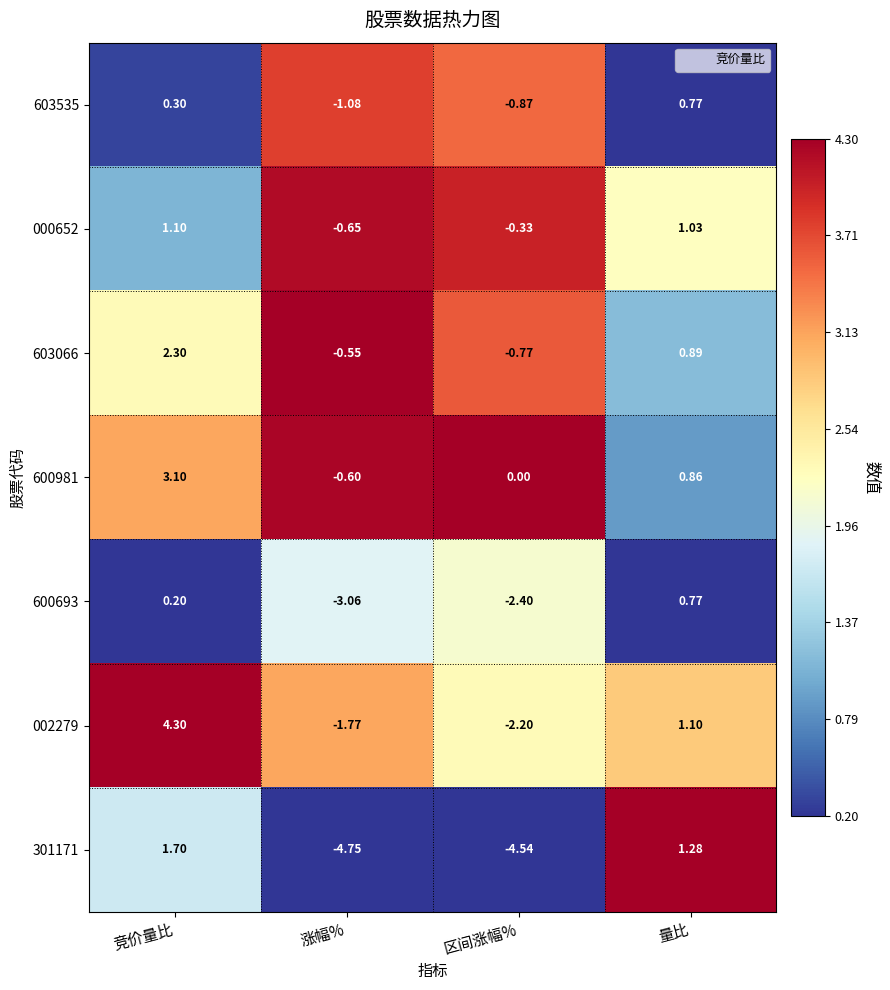

Is the value of 600693 at 涨幅% greater than the value of 603066 at 区间涨幅%?

No